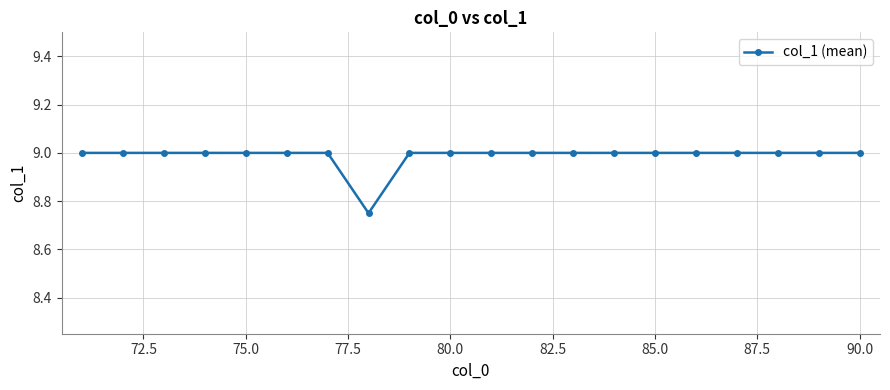

What is the sum of all values?

179.8